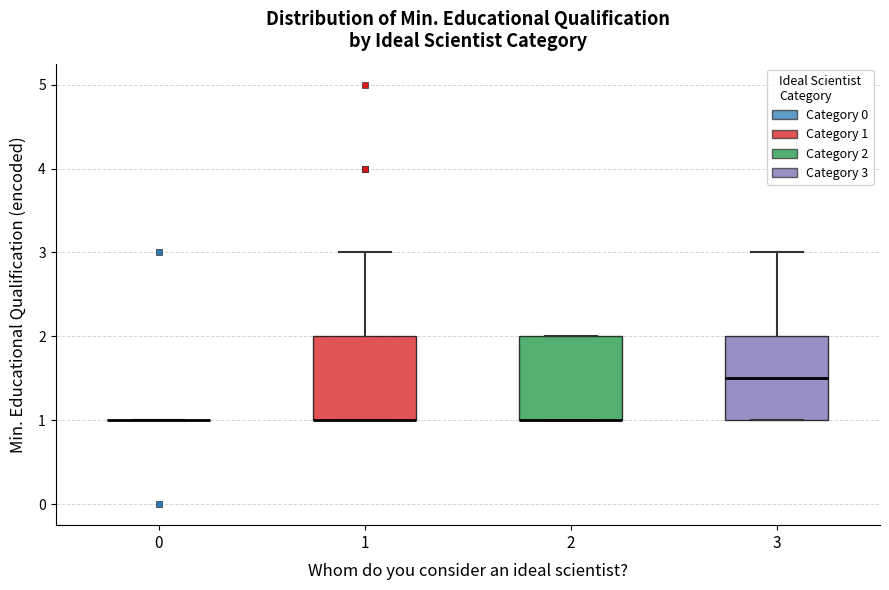

Reading left to right, transcribe this box plot: for each box, give where its median line is, the range the box spans, and where its two whiskers end, as read against the y-axis. The values are not printed on the chart, so give them approximately, as read against the axis.

0: box collapsed to a line at 1.0, whiskers 1.0 to 1.0
1: median 1.0 (drawn on the box's lower edge), box 1.0 to 2.0, whiskers 1.0 to 3.0
2: median 1.0 (drawn on the box's lower edge), box 1.0 to 2.0, whiskers 1.0 to 2.0
3: median 1.5, box 1.0 to 2.0, whiskers 1.0 to 3.0